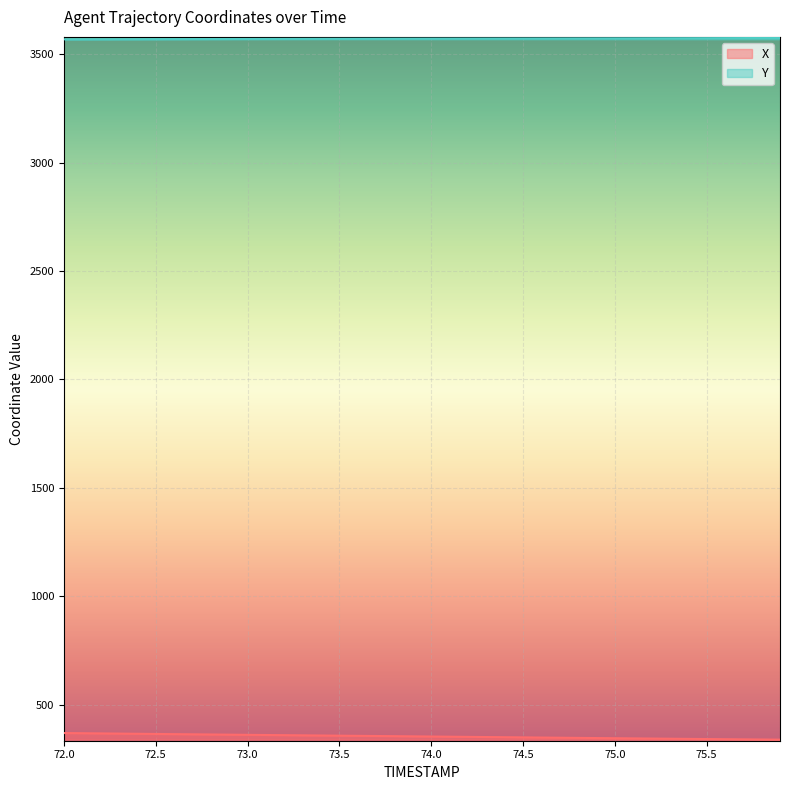

What is the smallest value displayed?

338.3